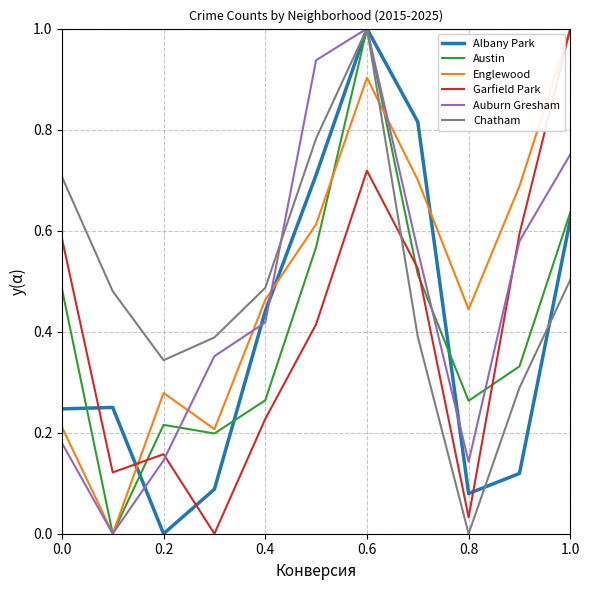

What is the maximum value shown in the chart?

1.0